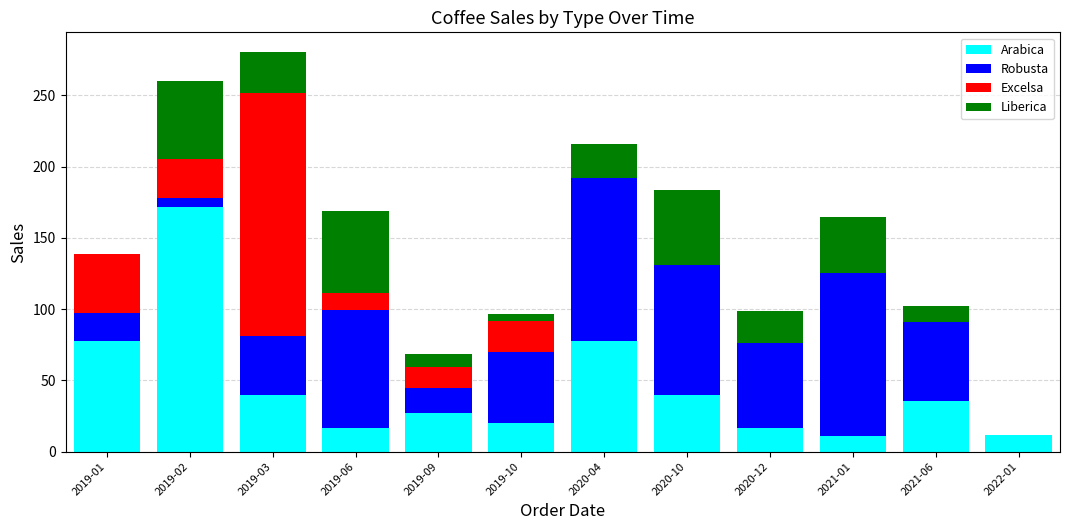

Which category has the highest value in the Arabica series?

2019-02